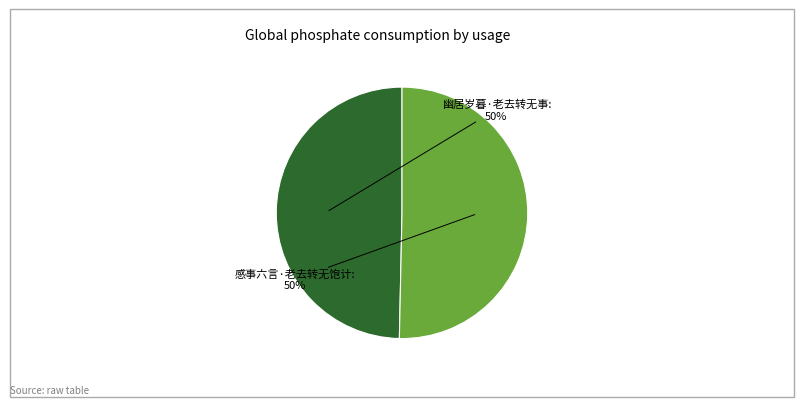

What percentage is the 感事六言·老去转无饱计 slice, to the nearest percent?

50%